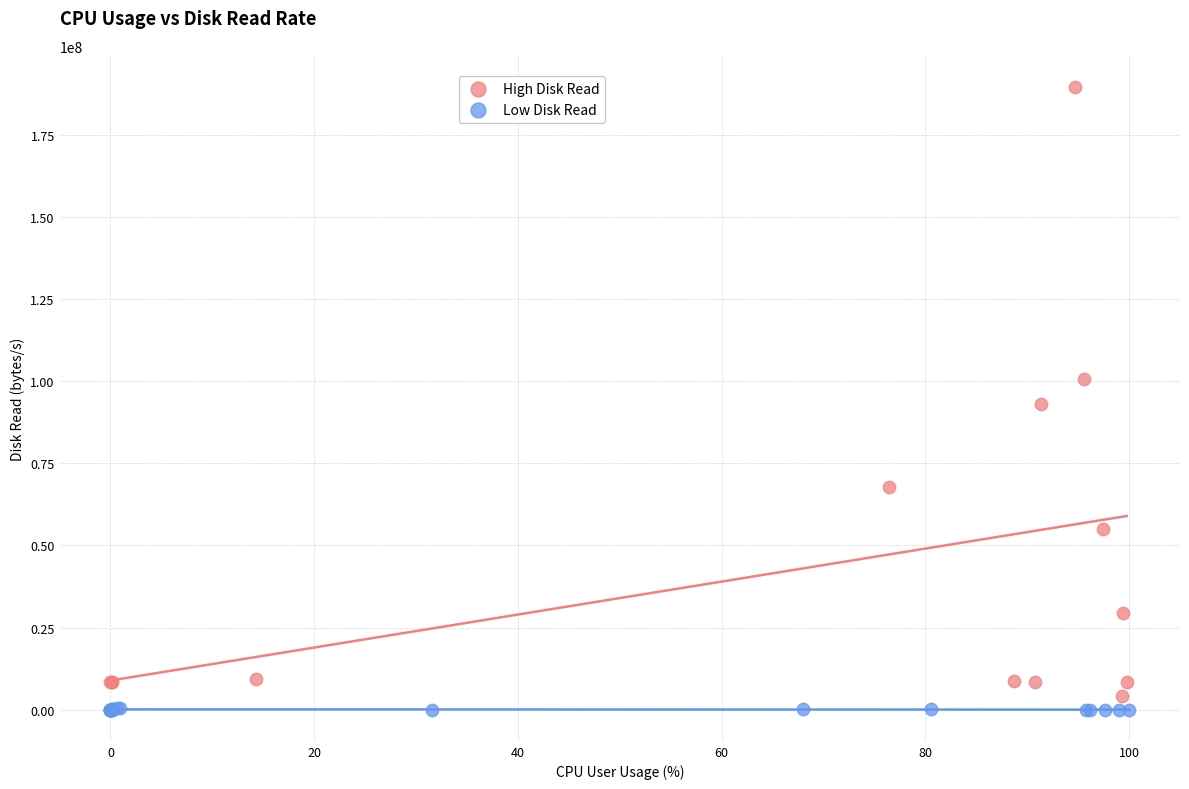

Which series reaches the minimum Y coordinate?

Low Disk Read